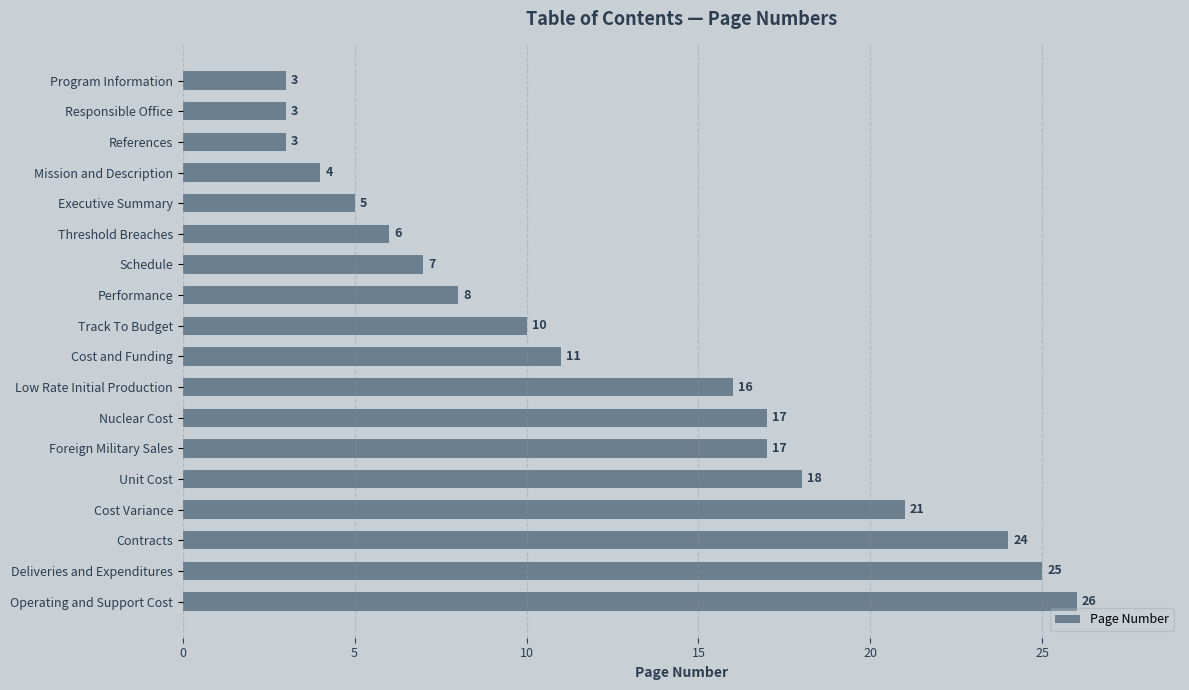

Reading bottom to top, extract all data points from this chart.

26	25	24	21	18	17	17	16	11	10	8	7	6	5	4	3	3	3